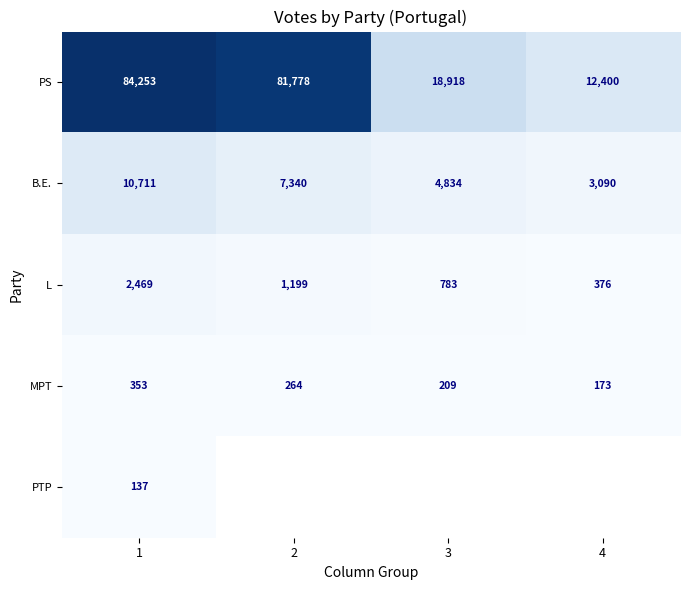

Is it true that MPT equals 310 at 3?

False